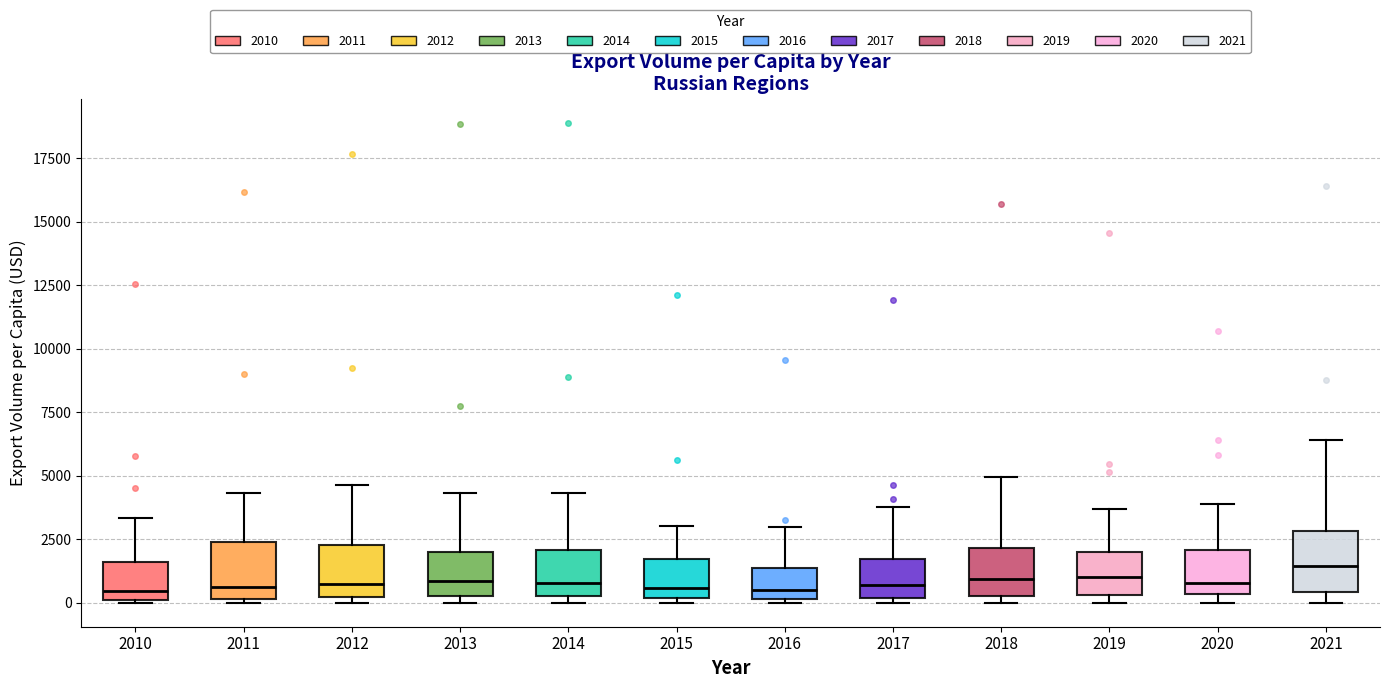

Reading left to right, transcribe this box plot: for each box, give where its median line is, the range the box spans, and where its two whiskers end, as read against the y-axis. The values are not printed on the chart, so give them approximately, as read against the axis.

2010: median 500, box 0 to 1500, whiskers 0 to 3500
2011: median 500, box 0 to 2500, whiskers 0 to 4500
2012: median 500, box 0 to 2500, whiskers 0 (just below the box's lower edge) to 4500
2013: median 1000, box 500 to 2000, whiskers 0 to 4500
2014: median 1000, box 500 to 2000, whiskers 0 to 4500
2015: median 500, box 0 to 1500, whiskers 0 (just below the box's lower edge) to 3000
2016: median 500, box 0 to 1500, whiskers 0 (just below the box's lower edge) to 3000
2017: median 500, box 0 to 1500, whiskers 0 (just below the box's lower edge) to 4000
2018: median 1000, box 500 to 2000, whiskers 0 to 5000
2019: median 1000, box 500 to 2000, whiskers 0 to 3500
2020: median 1000, box 500 to 2000, whiskers 0 to 4000
2021: median 1500, box 500 to 3000, whiskers 0 to 6500